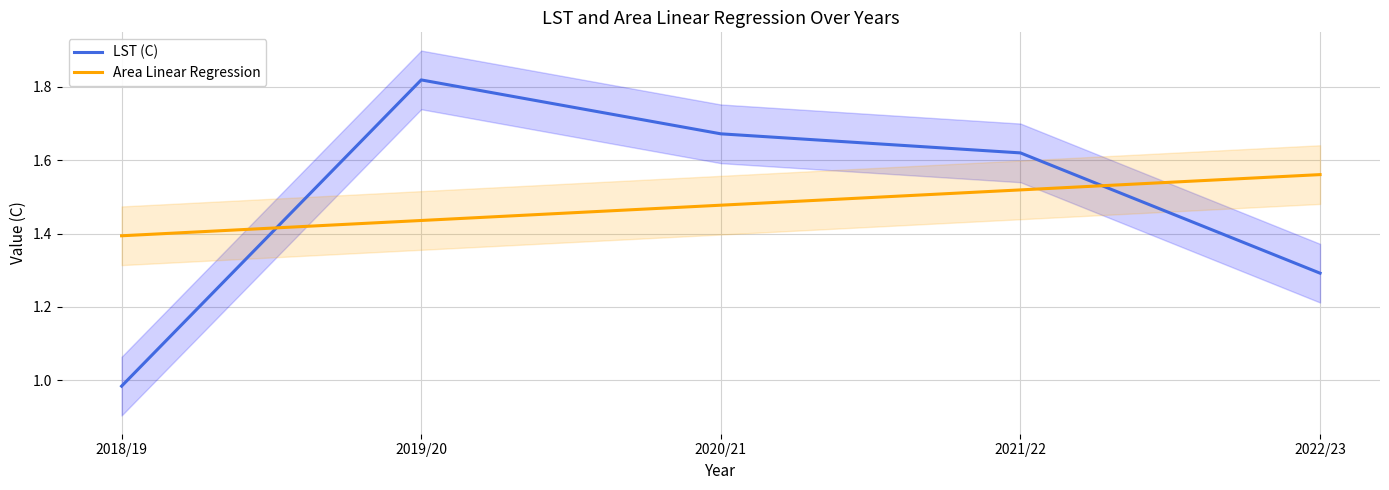

After their last crossing, which series has the higher values: LST (C) or Area Linear Regression?

Area Linear Regression